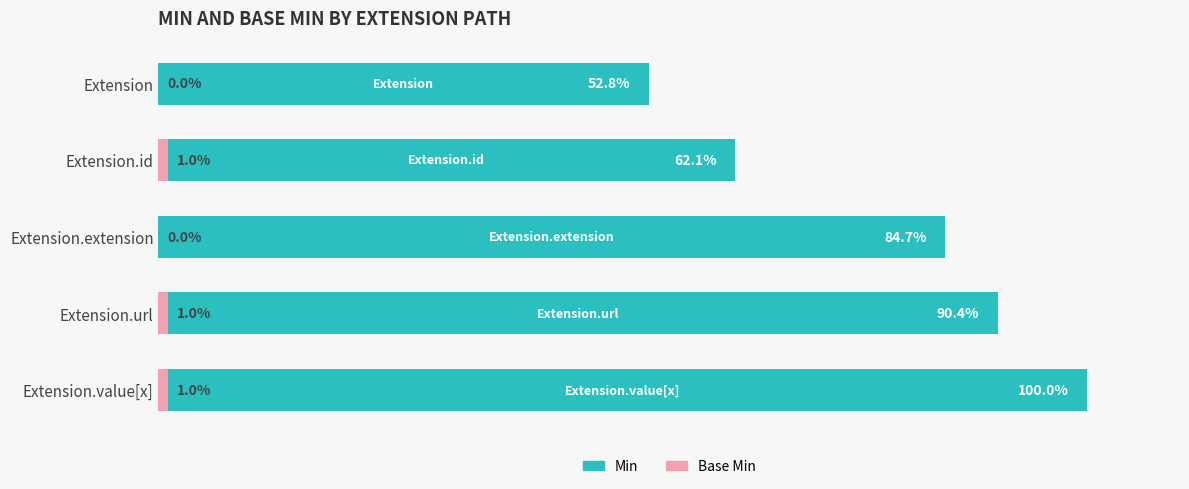

How many values in the Base Min series are below 1?

2